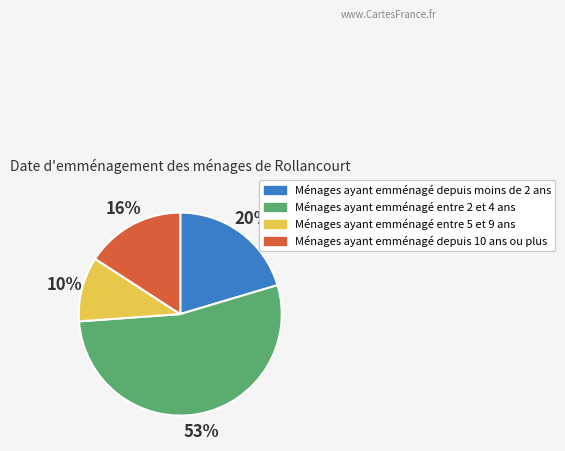

Is there any slice that represents more than half of the pie?

Yes